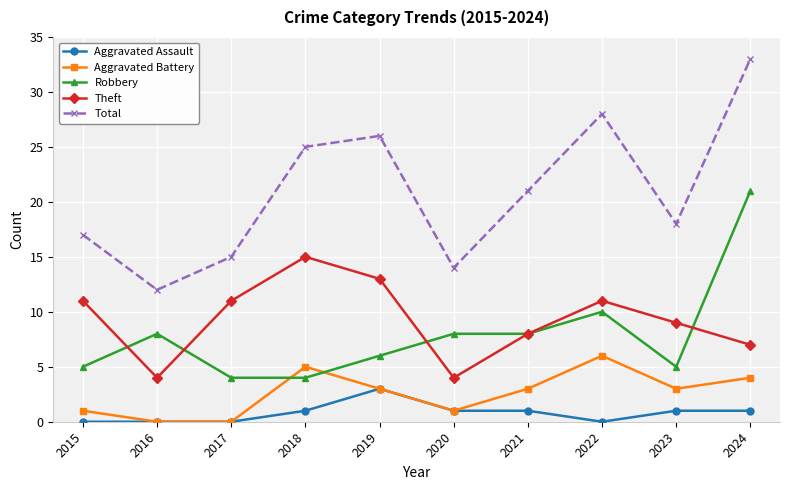

At which category does Theft reach its first local valley?

2016